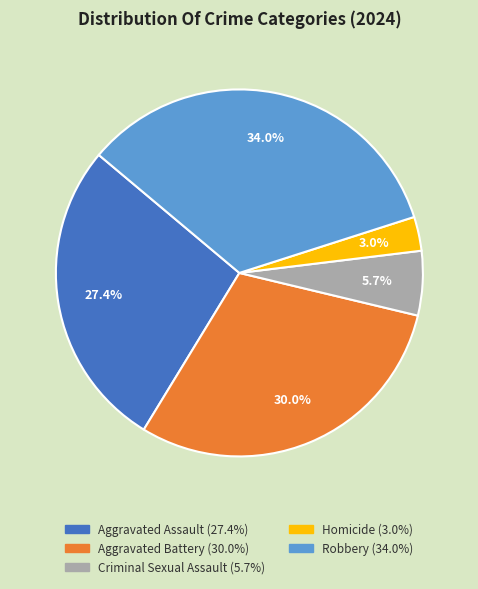

Does any single category account for the majority?

No